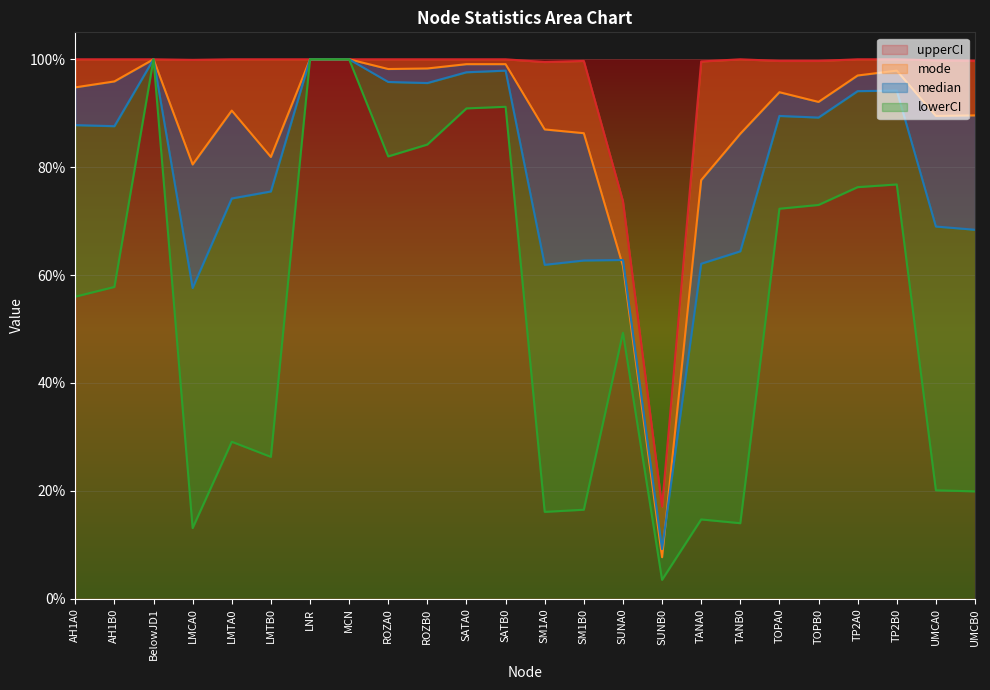

List the series in order of their overall mean, highest first.

upperCI, mode, median, lowerCI